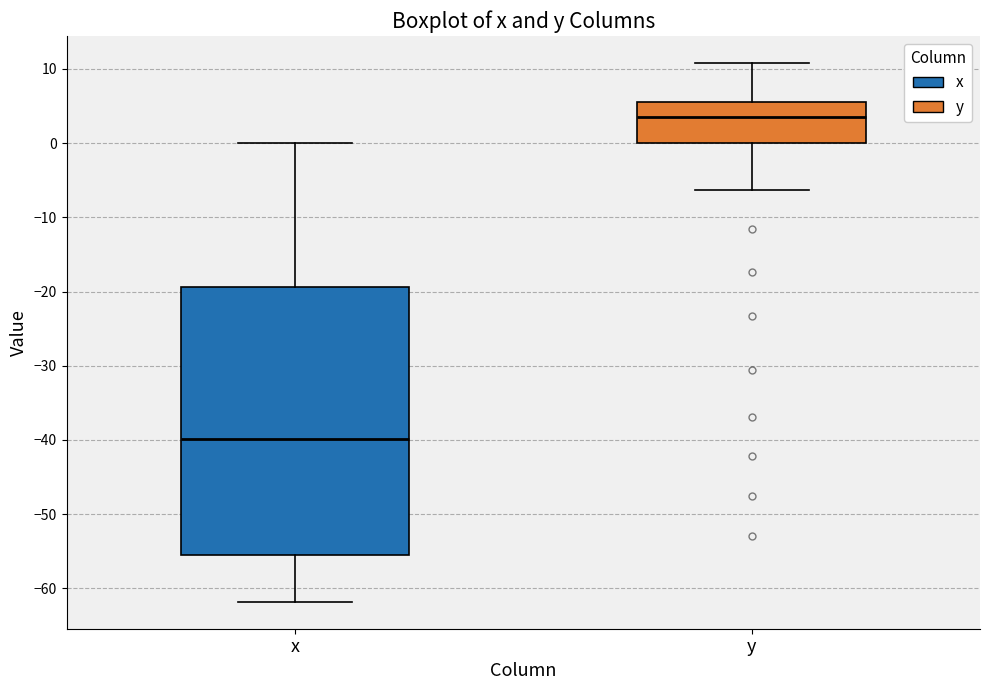

Reading left to right, transcribe this box plot: for each box, give where its median line is, the range the box spans, and where its two whiskers end, as read against the y-axis. The values are not printed on the chart, so give them approximately, as read against the axis.

x: median -40, box -56 to -19, whiskers -62 to 0
y: median 3, box 0 to 6, whiskers -6 to 11